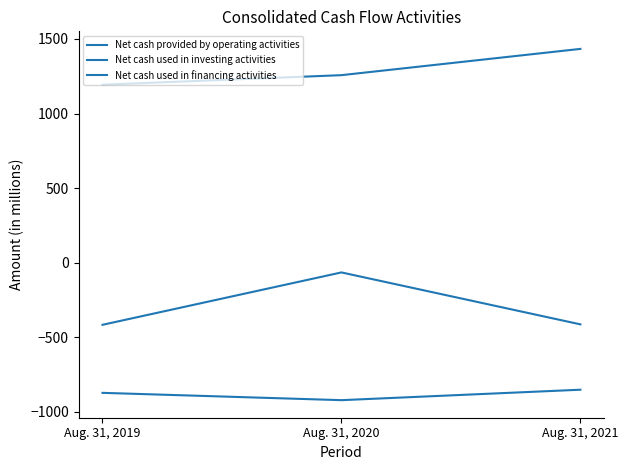

How many distinct data groups are displayed?

3